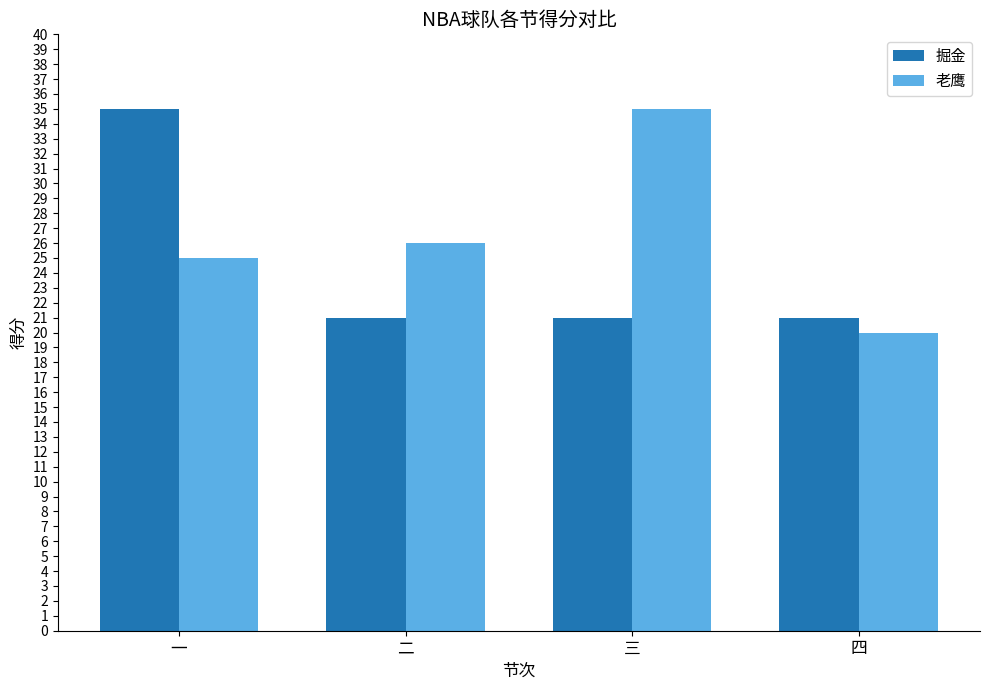

What is the difference between the highest and lowest values at 一?

10